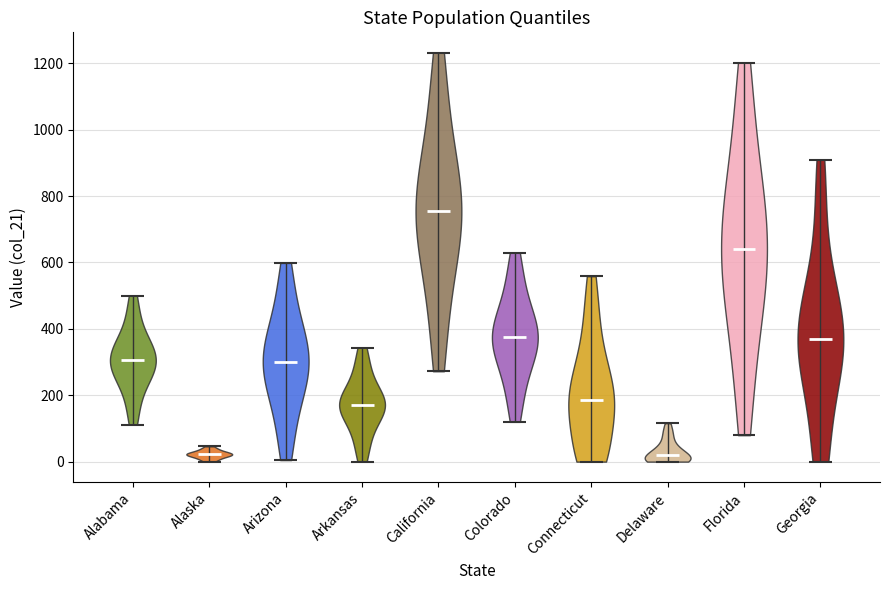

Which violin has the highest median line?

California